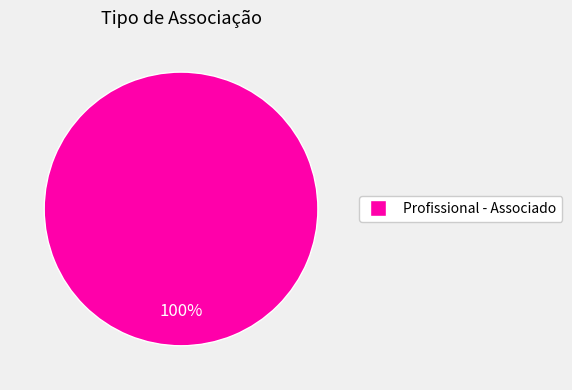

Is there any slice that represents more than half of the pie?

Yes